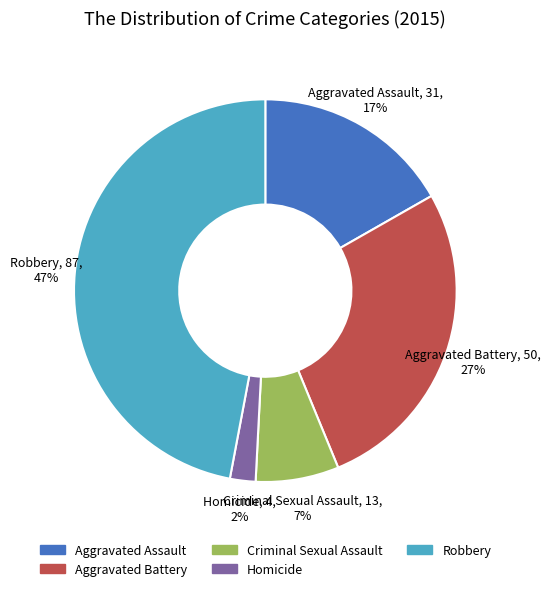

Does Robbery represent more than half of the total?

No